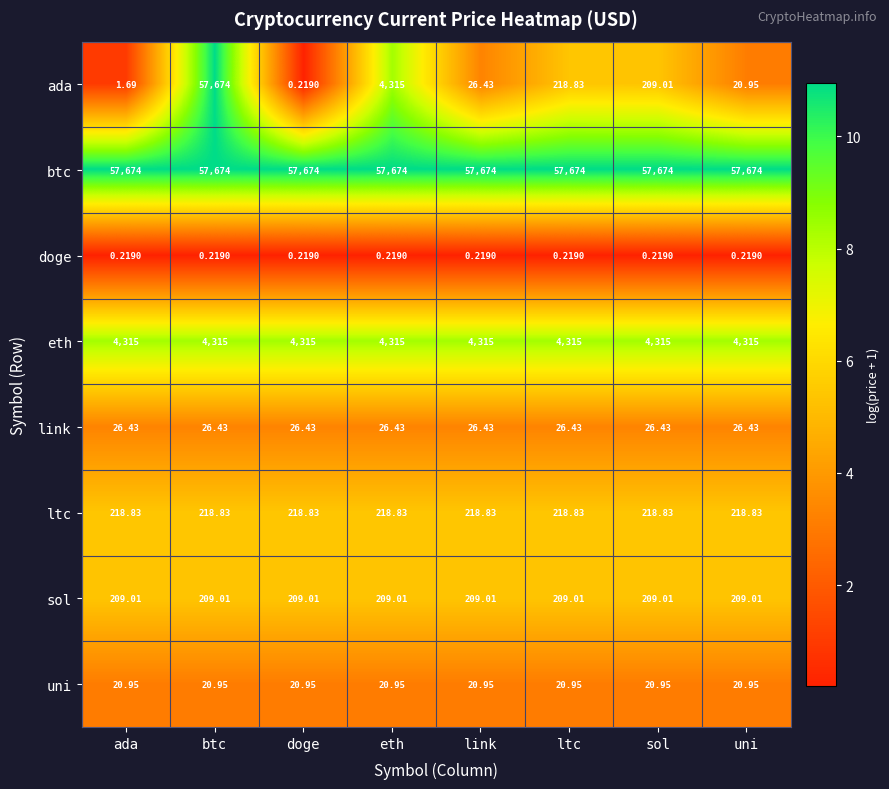

Rank the series at ada from highest to lowest value.

btc, eth, ltc, sol, link, uni, ada, doge